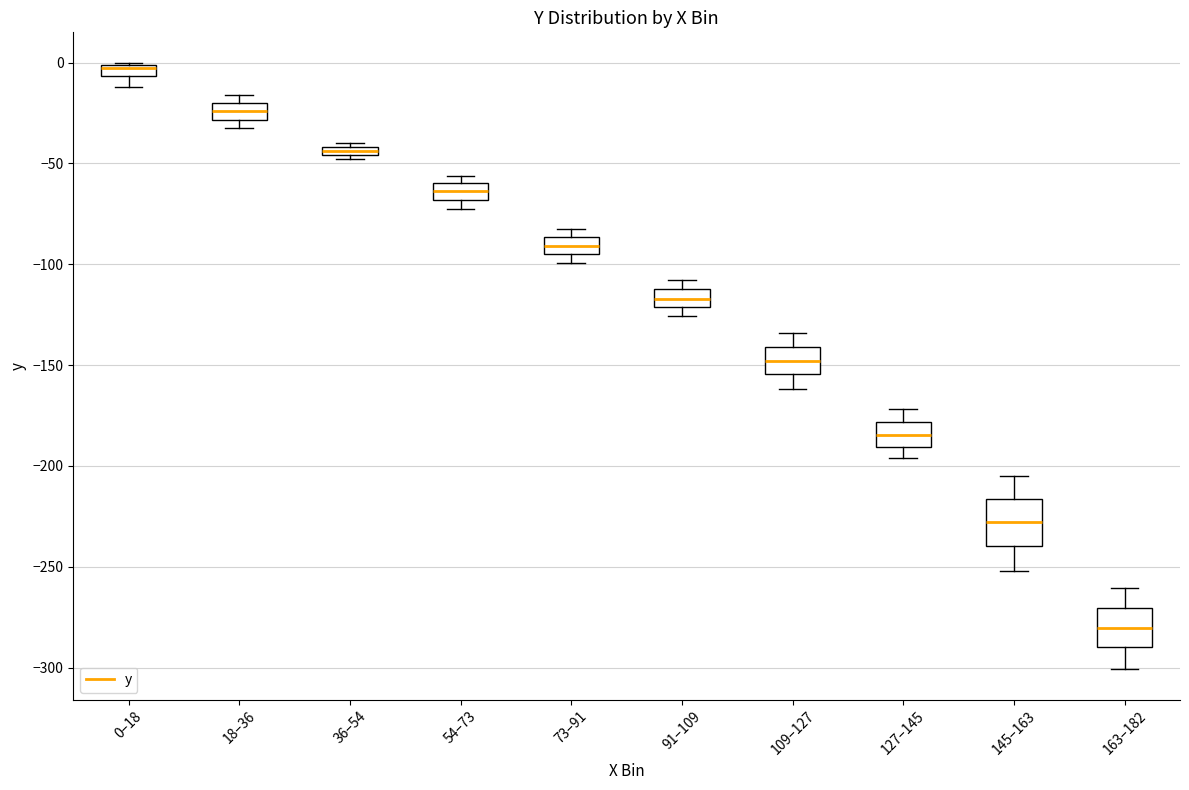

Where is the lower edge of the box for 0–18 on the y-axis? The values are not printed on the chart, so give them approximately, as read against the axis.

-5